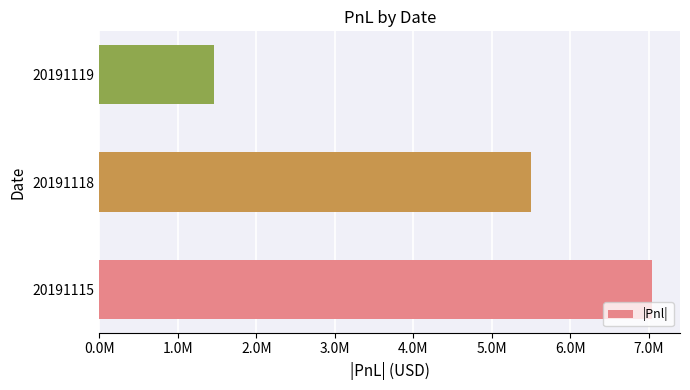

Are the bars horizontal?

Yes